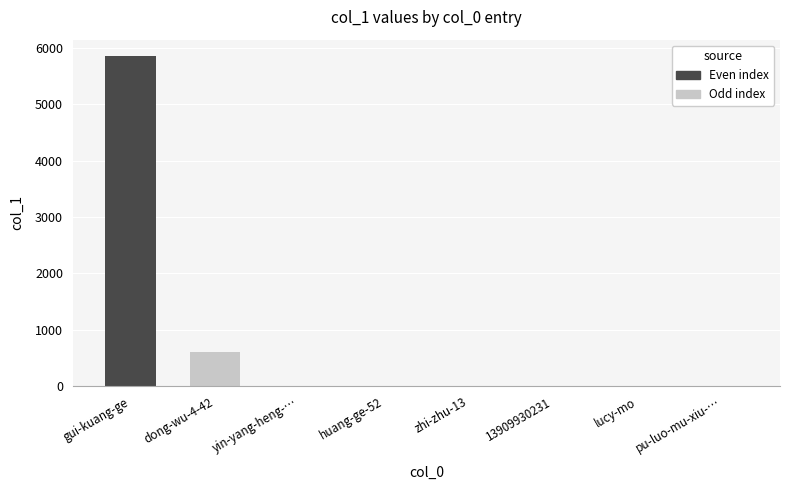

Is it true that the value at gui-kuang-ge is 8172?

False